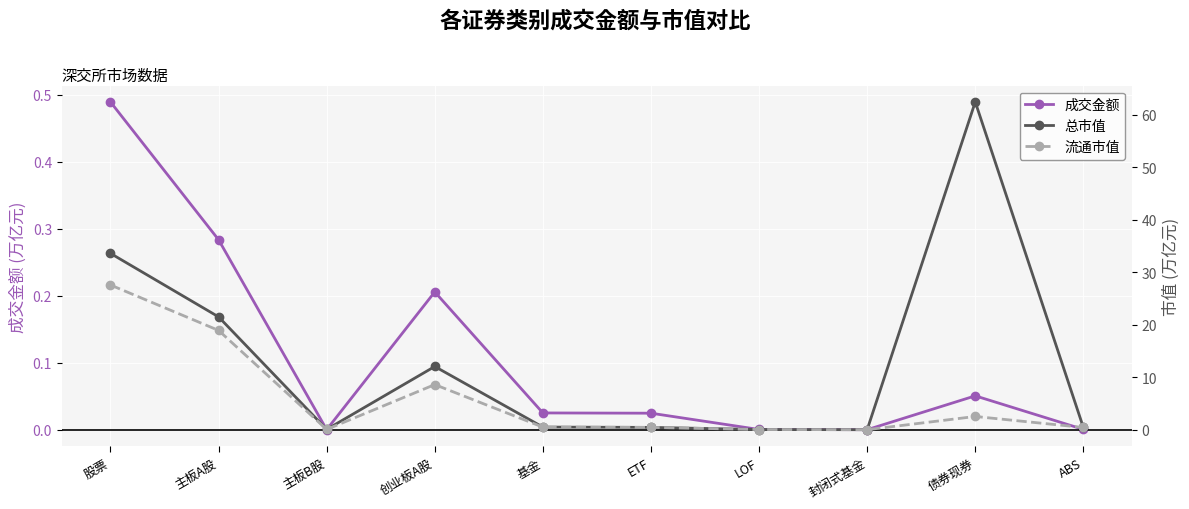

What is the total value across all series at ABS?

0.9